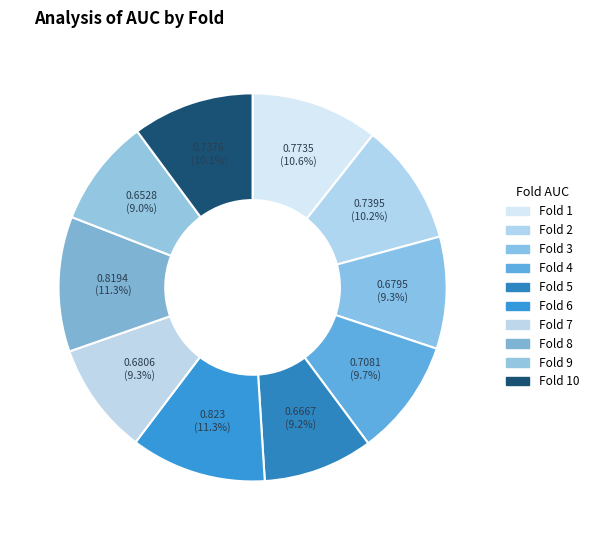

Which slice is the smallest?

Fold 9